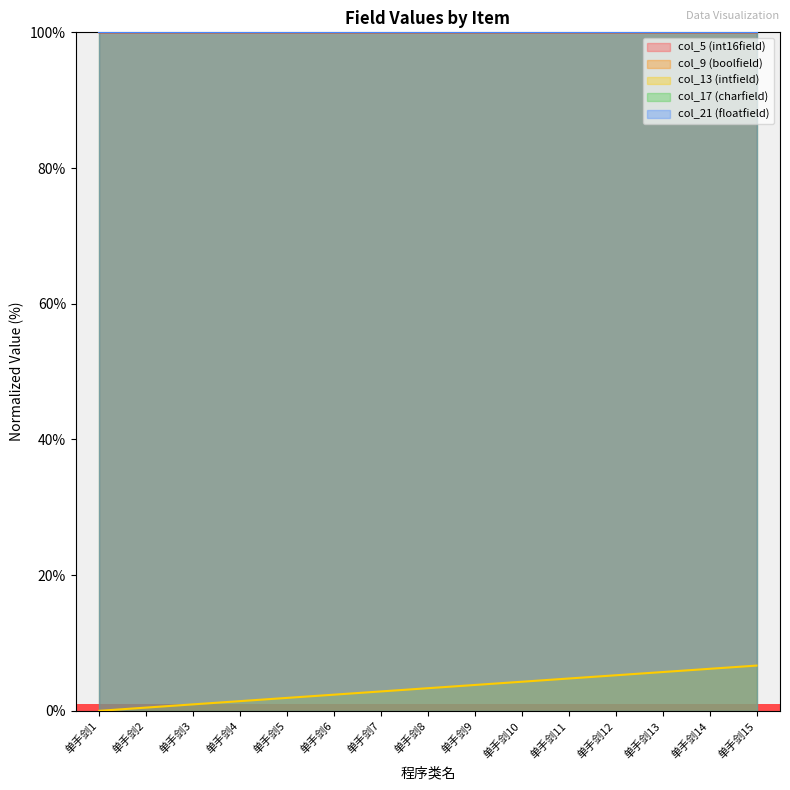

Does the chart display data point markers on the line(s)?

No